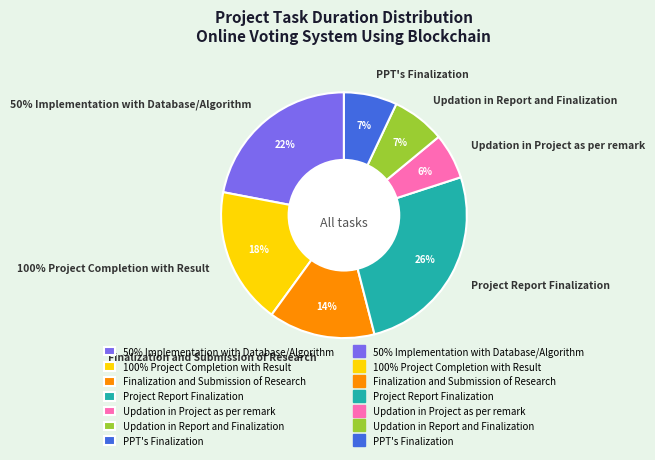

To the nearest percent, what is the difference between the largest and smallest slice percentages?

20%